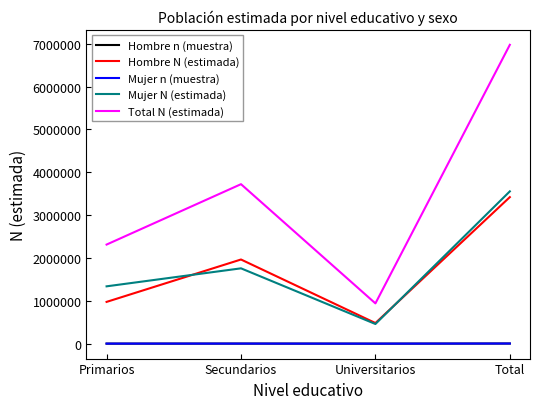

What is the greatest value displayed?

6974012